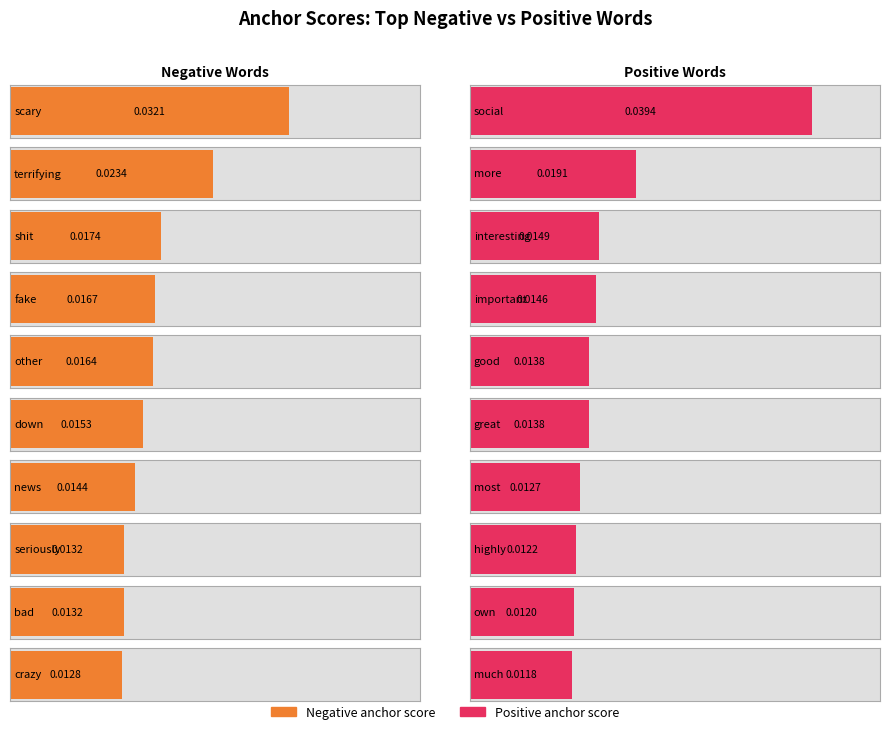

Which series has the largest range (max minus min)?

Positive anchor score